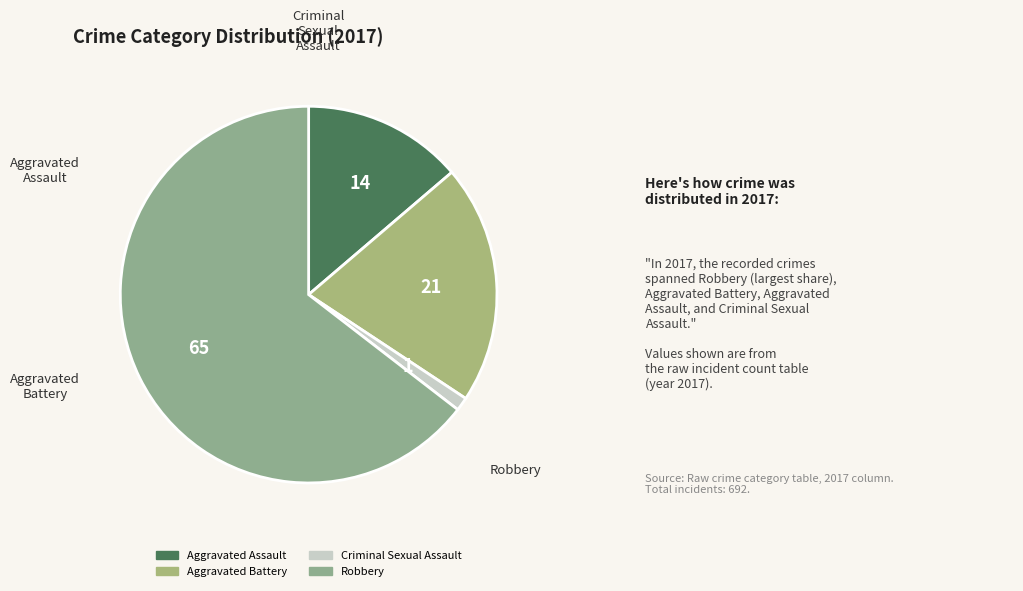

Which slice represents more than half of the pie?

Robbery